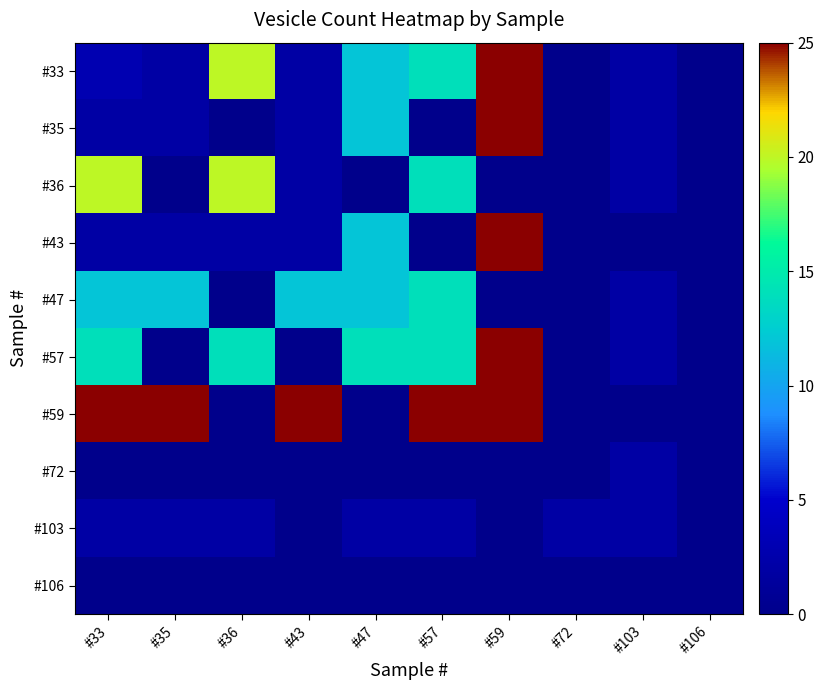

Reading right to left, extract all data points from this chart.

#33: #106=0	#103=2	#72=0	#59=25	#57=14	#47=12	#43=2	#36=20	#35=2	#33=3
#35: #106=0	#103=2	#72=0	#59=25	#57=0	#47=12	#43=2	#36=0	#35=2	#33=2
#36: #106=0	#103=2	#72=0	#59=0	#57=14	#47=0	#43=2	#36=20	#35=0	#33=20
#43: #106=0	#103=0	#72=0	#59=25	#57=0	#47=12	#43=2	#36=2	#35=2	#33=2
#47: #106=0	#103=2	#72=0	#59=0	#57=14	#47=12	#43=12	#36=0	#35=12	#33=12
#57: #106=0	#103=2	#72=0	#59=25	#57=14	#47=14	#43=0	#36=14	#35=0	#33=14
#59: #106=0	#103=0	#72=0	#59=25	#57=25	#47=0	#43=25	#36=0	#35=25	#33=25
#72: #106=0	#103=2	#72=0	#59=0	#57=0	#47=0	#43=0	#36=0	#35=0	#33=0
#103: #106=0	#103=2	#72=2	#59=0	#57=2	#47=2	#43=0	#36=2	#35=2	#33=2
#106: #106=0	#103=0	#72=0	#59=0	#57=0	#47=0	#43=0	#36=0	#35=0	#33=0